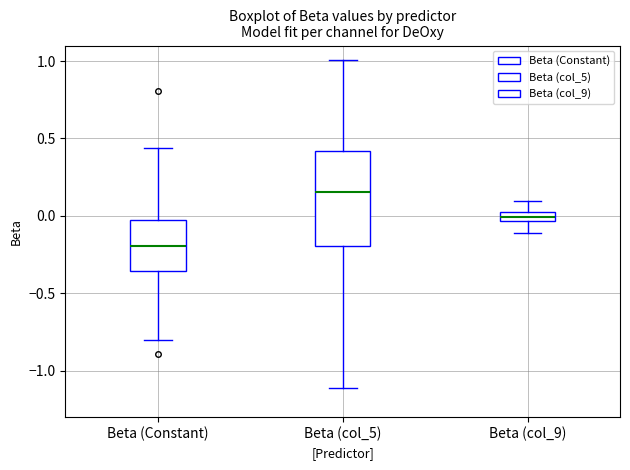

Which box has the highest median line?

Beta (col_5)